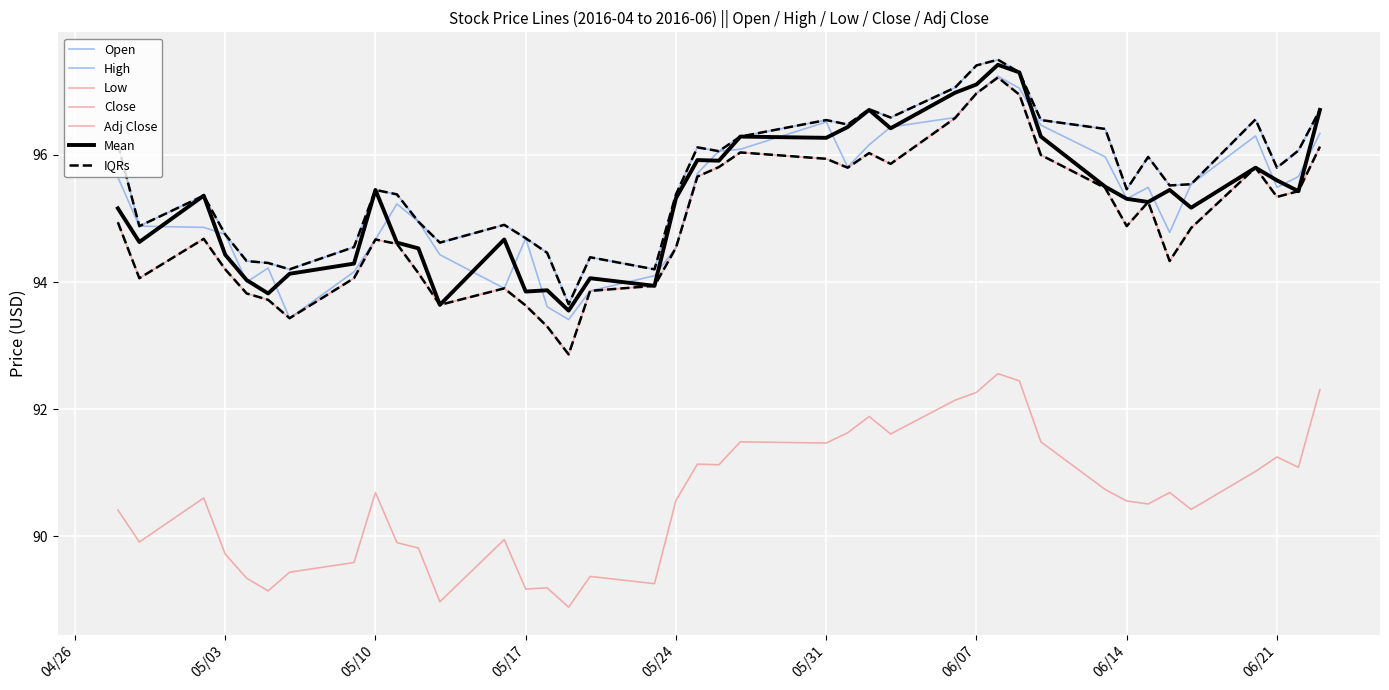

How many lines are shown in the chart?

7